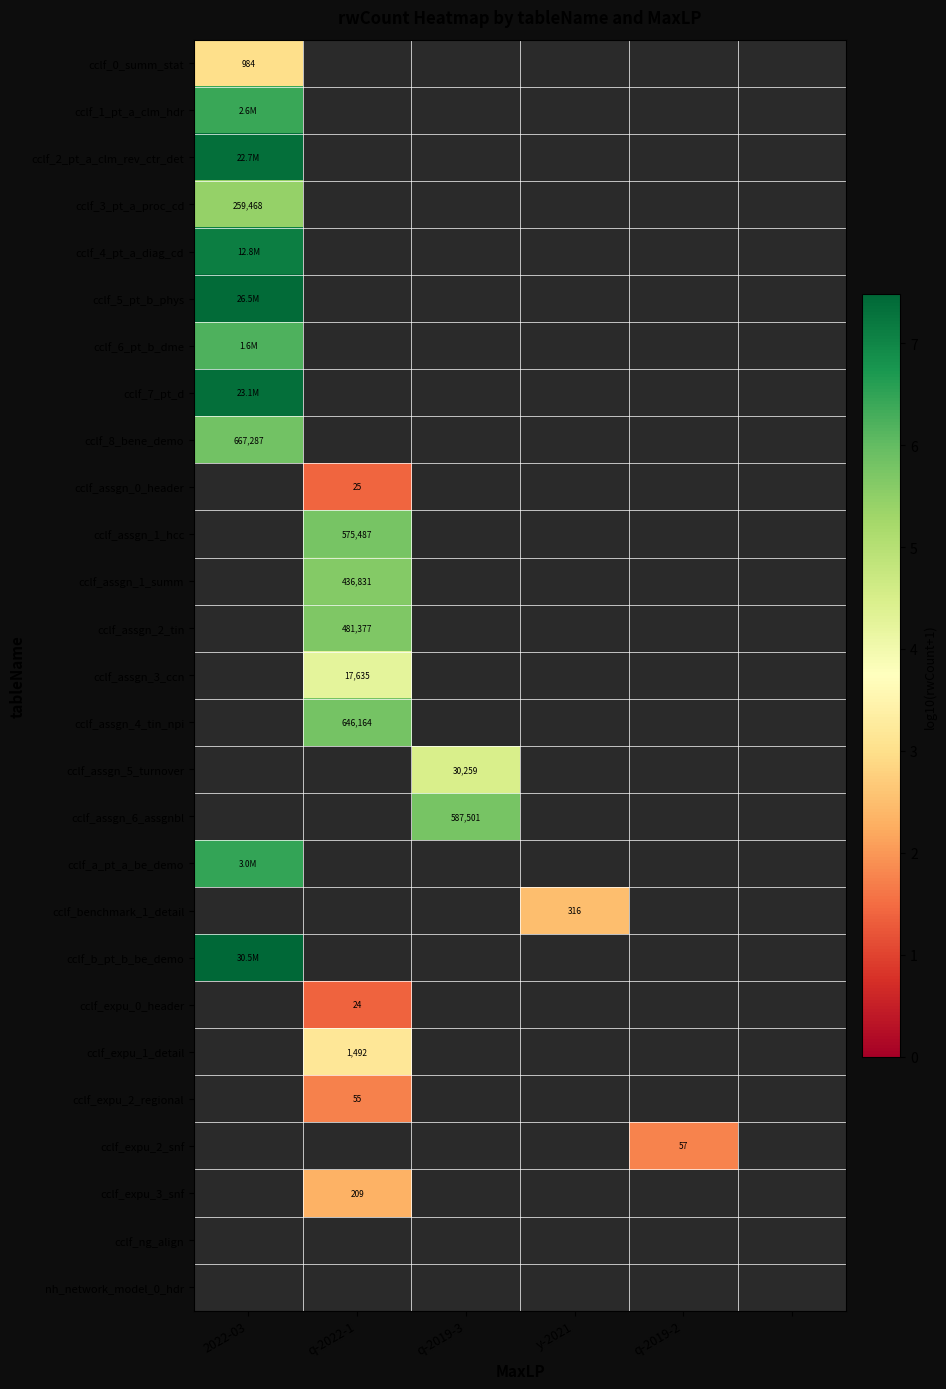

At which category does the chart reach its minimum across all series?

q-2022-1